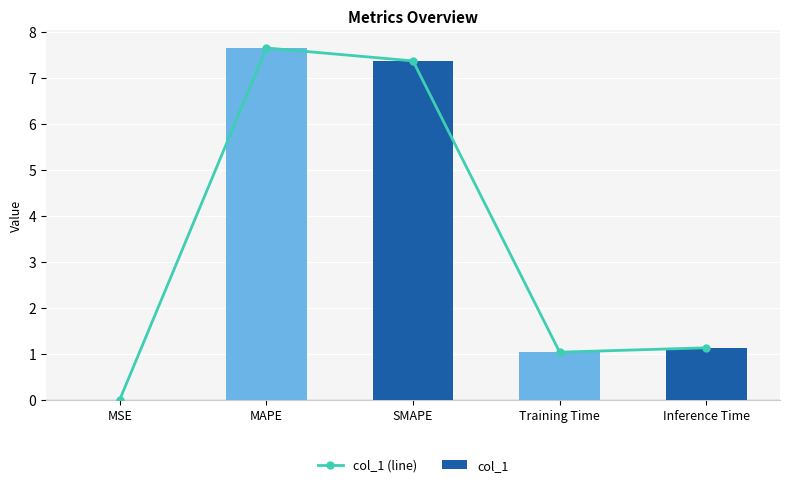

How many data points in col_1 are less than 1?

1